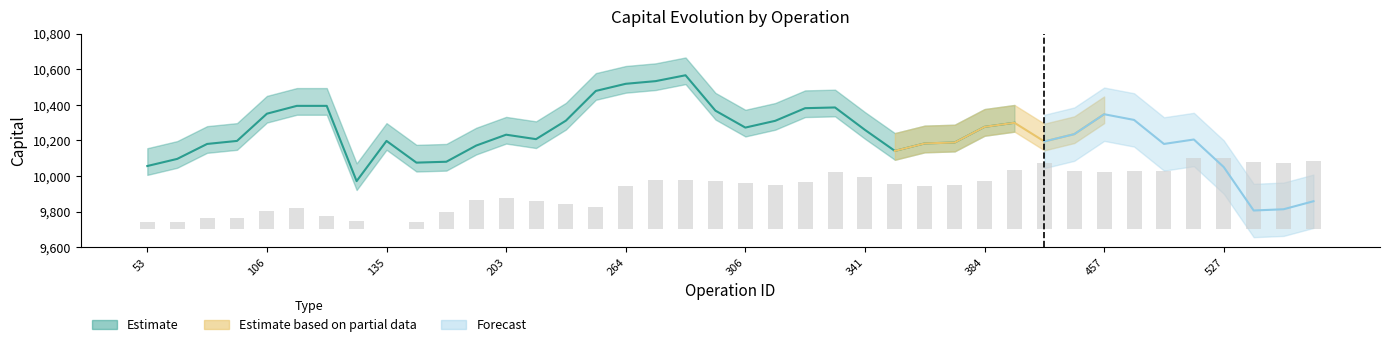

Reading left to right, transcribe all the data shown in this chart.

40.9	41.9	64.5	61.8	103.2	120.4	76.9	48.9	0.0	43.0	99.5	162.9	176.3	157.5	144.1	124.7	241.9	276.9	274.7	269.9	260.8	249.5	268.8	319.9	295.7	257.0	245.2	247.8	271.5	331.7	373.1	326.3	323.1	330.1	325.3	400.0	399.5	379.6	372.0	382.8